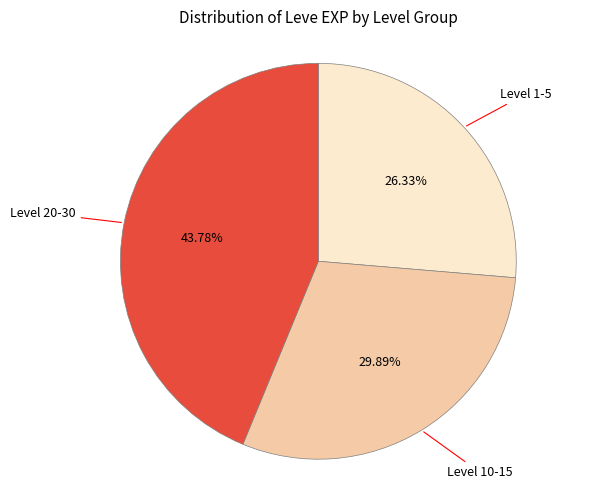

Does any single category account for the majority?

No